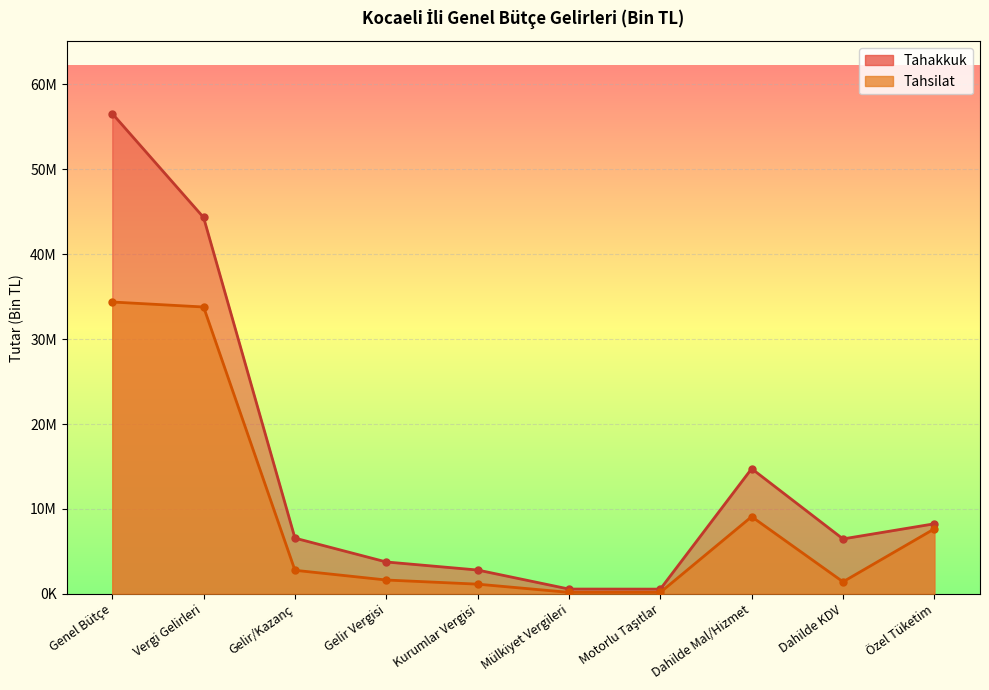

What is the sum of the Tahakkuk values at Özel Tüketim and Genel Bütçe?

64826909